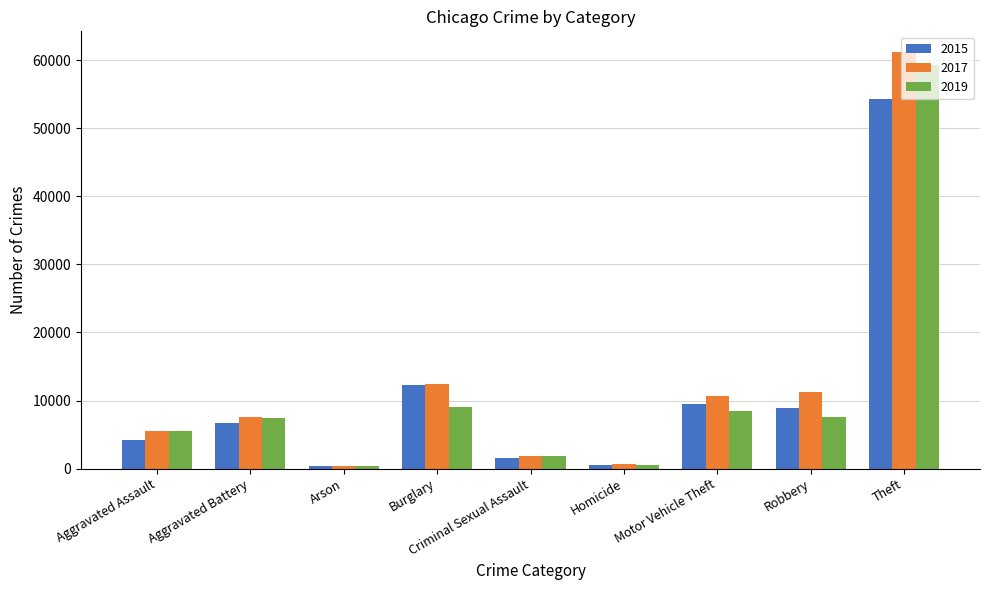

At which category is the sum across all series the highest?

Theft